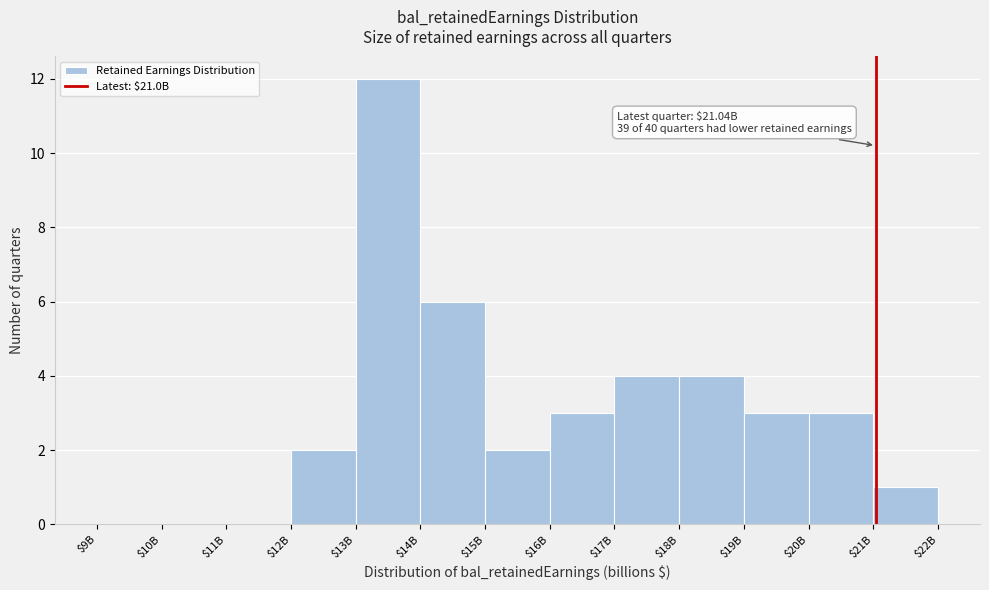

The value at $17B is 4. True or false?

True